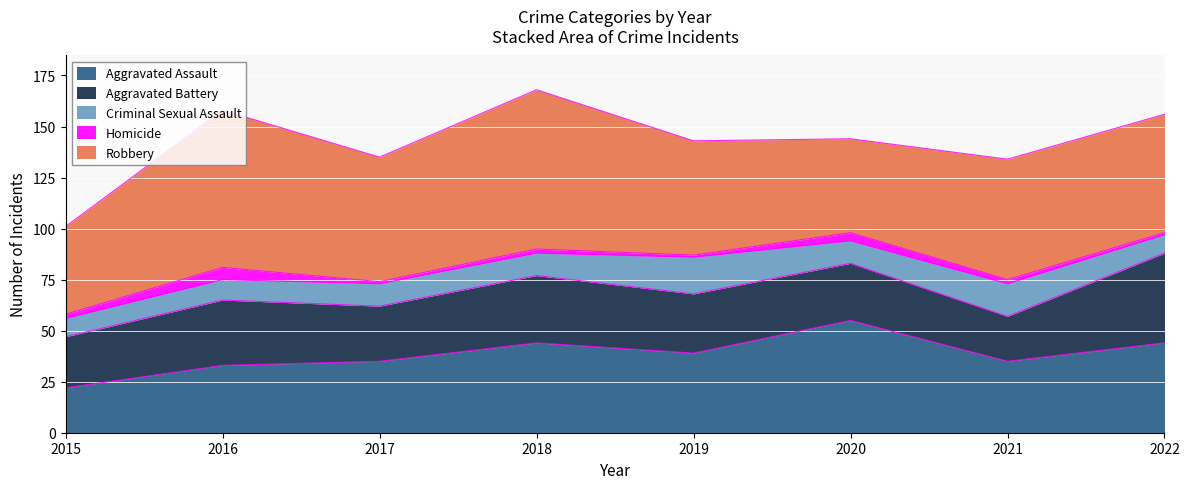

What value does the Aggravated Assault series have at 2016, to the nearest 5?

35